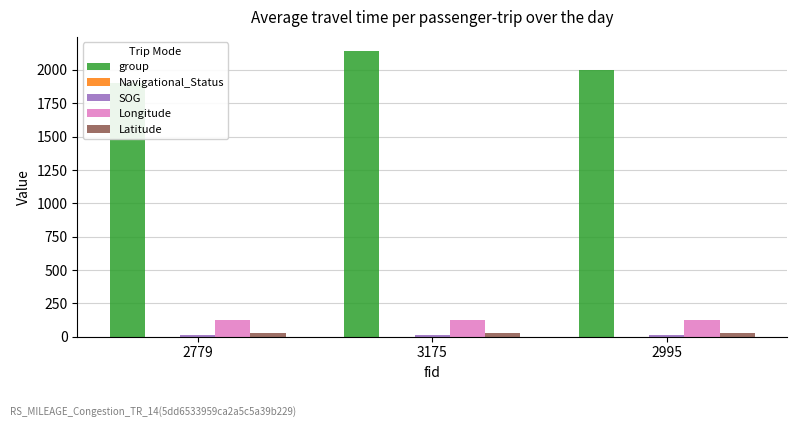

What position from the right is 2779?

3